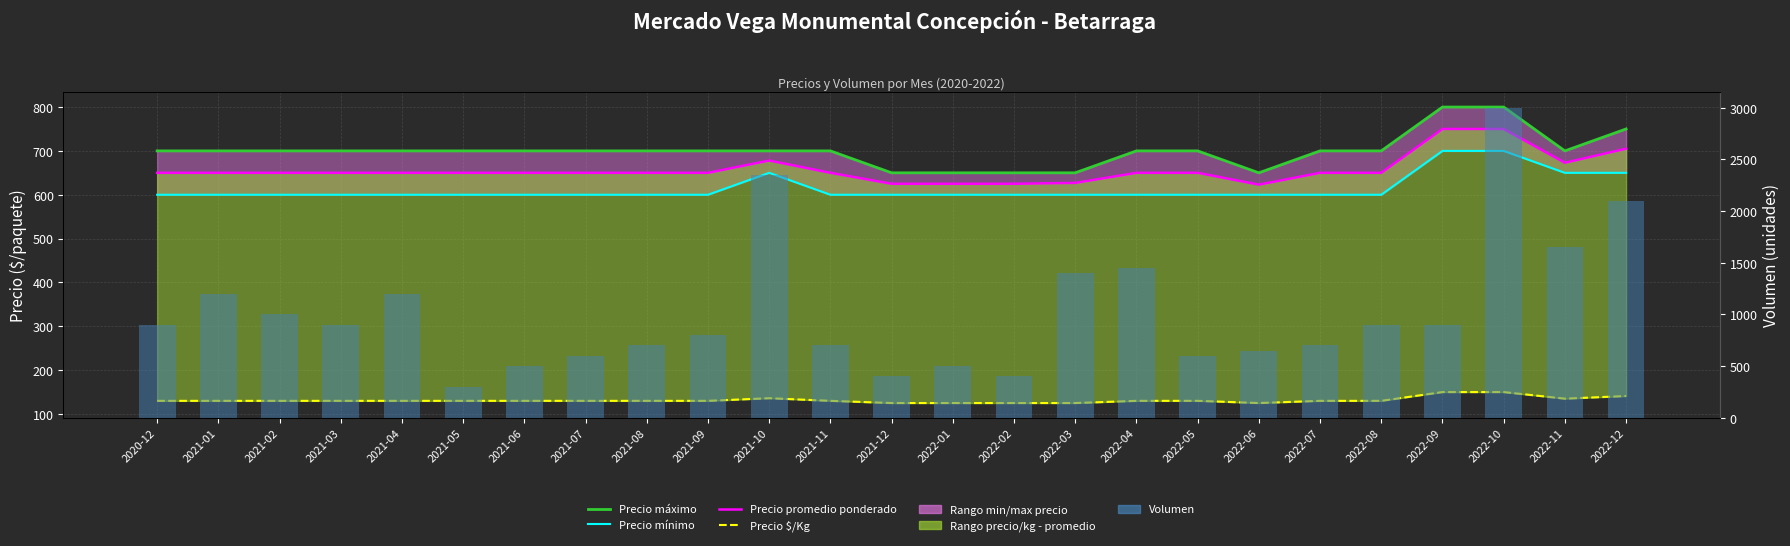

List the series in order of their peak value, highest first.

Volumen, Precio máximo, Precio promedio ponderado, Precio mínimo, Precio $/Kg